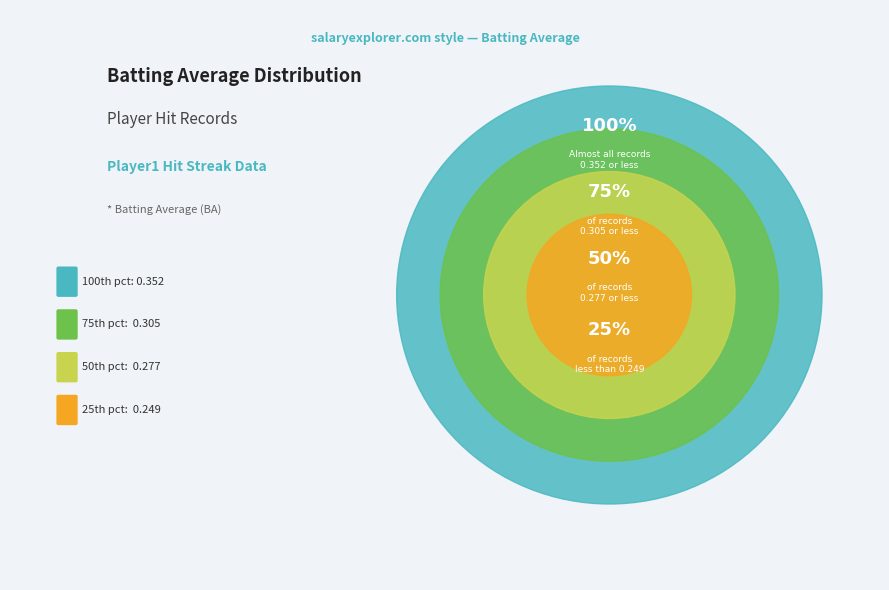

Does 14 represent more than half of the total?

No